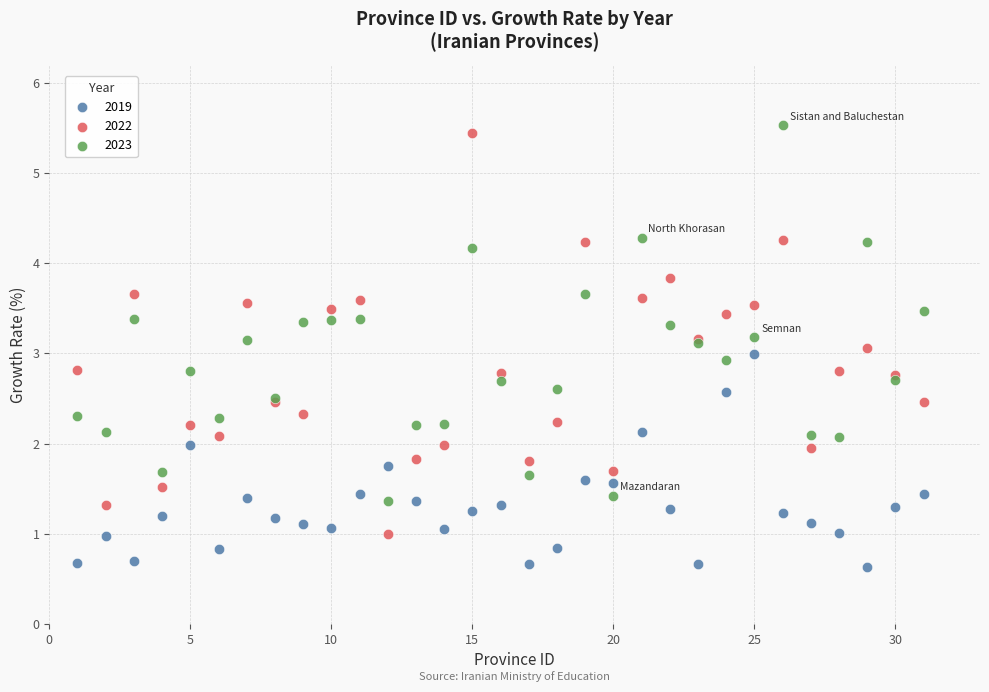

What is the X range (max minus min) for the scatter plot?

30.0